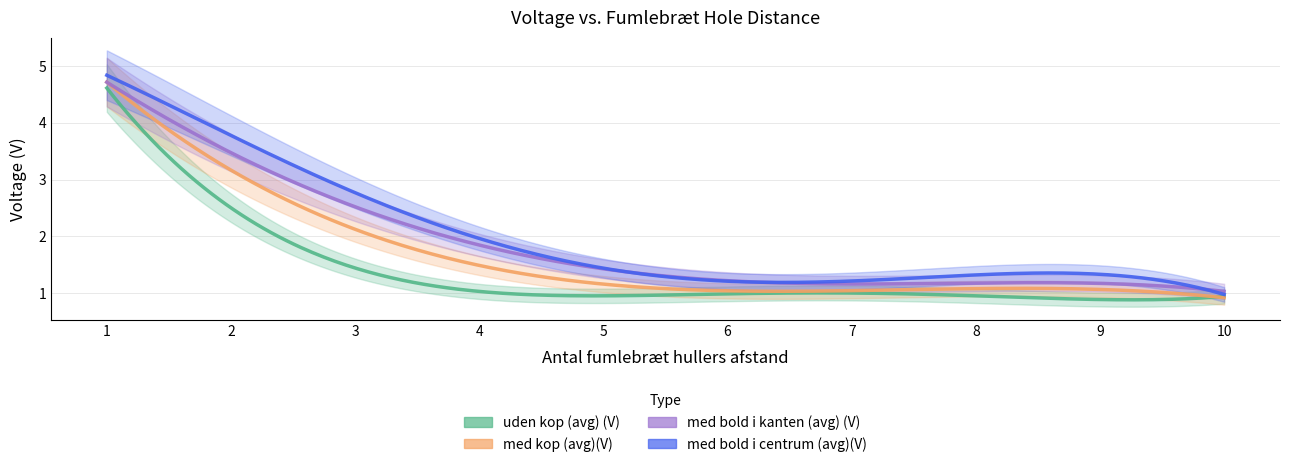

What is the value of the med bold i centrum (avg)(V) point at the 9th from the left?

1.1